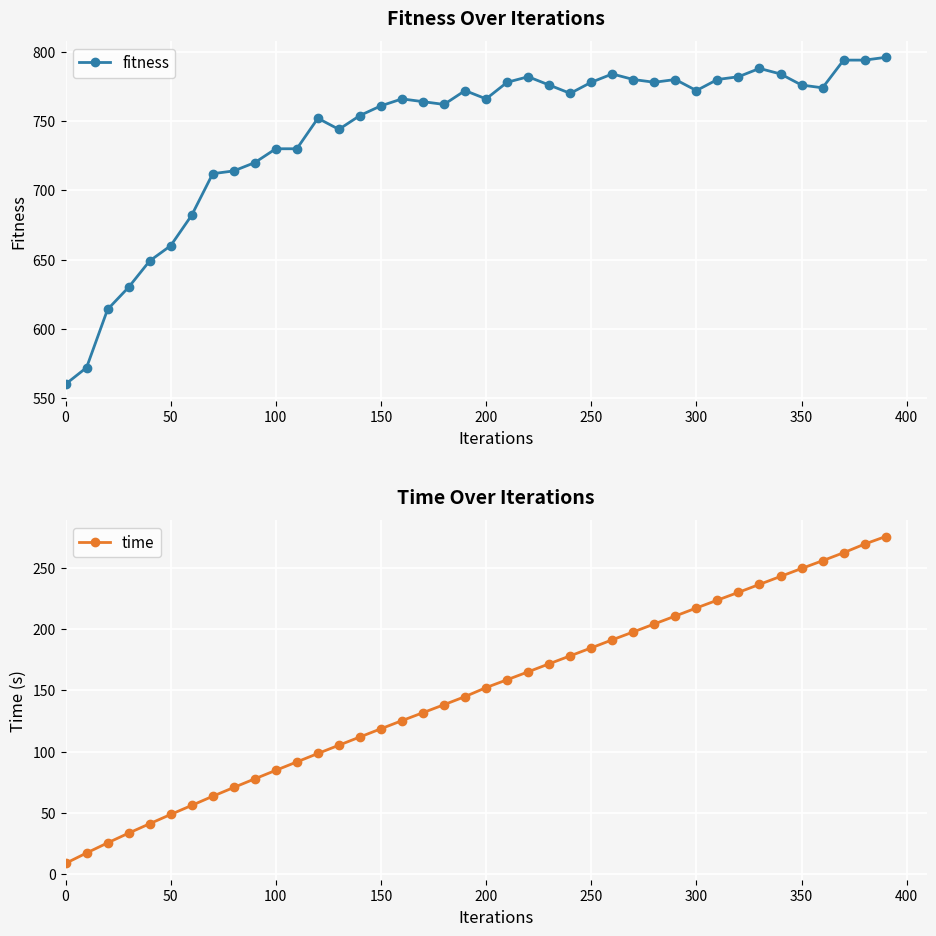

What is the highest value of the time series?

275.5